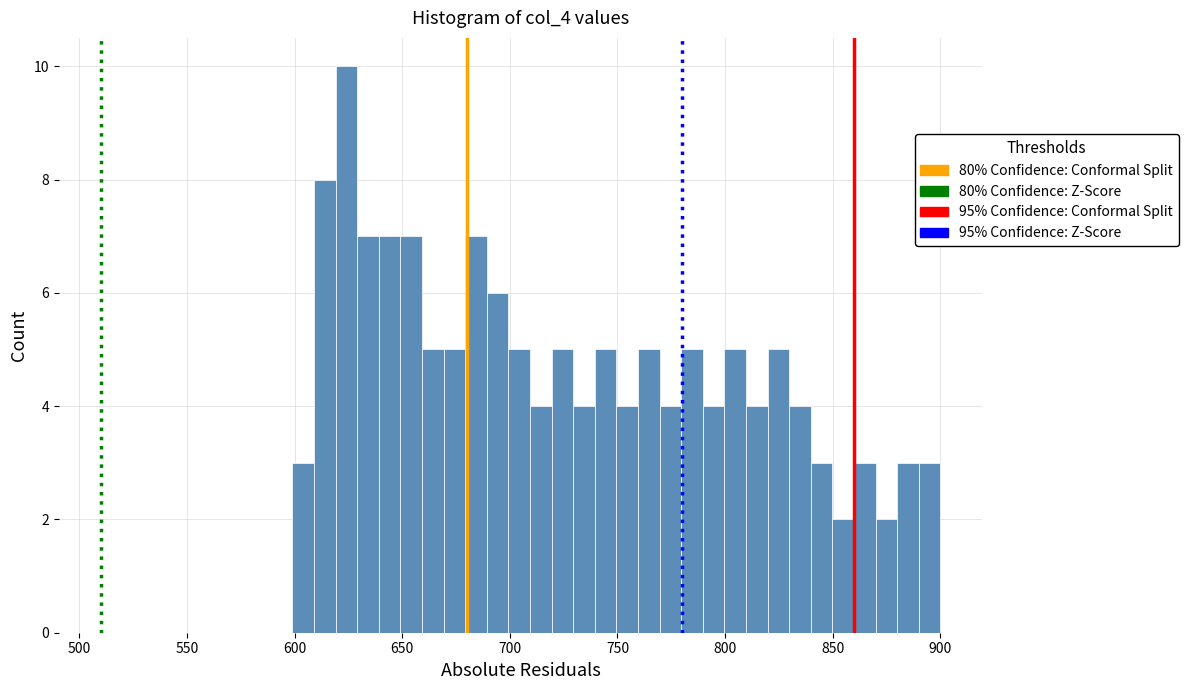

Read against the x-axis, roughly where is the centre of the tallest bar?

625